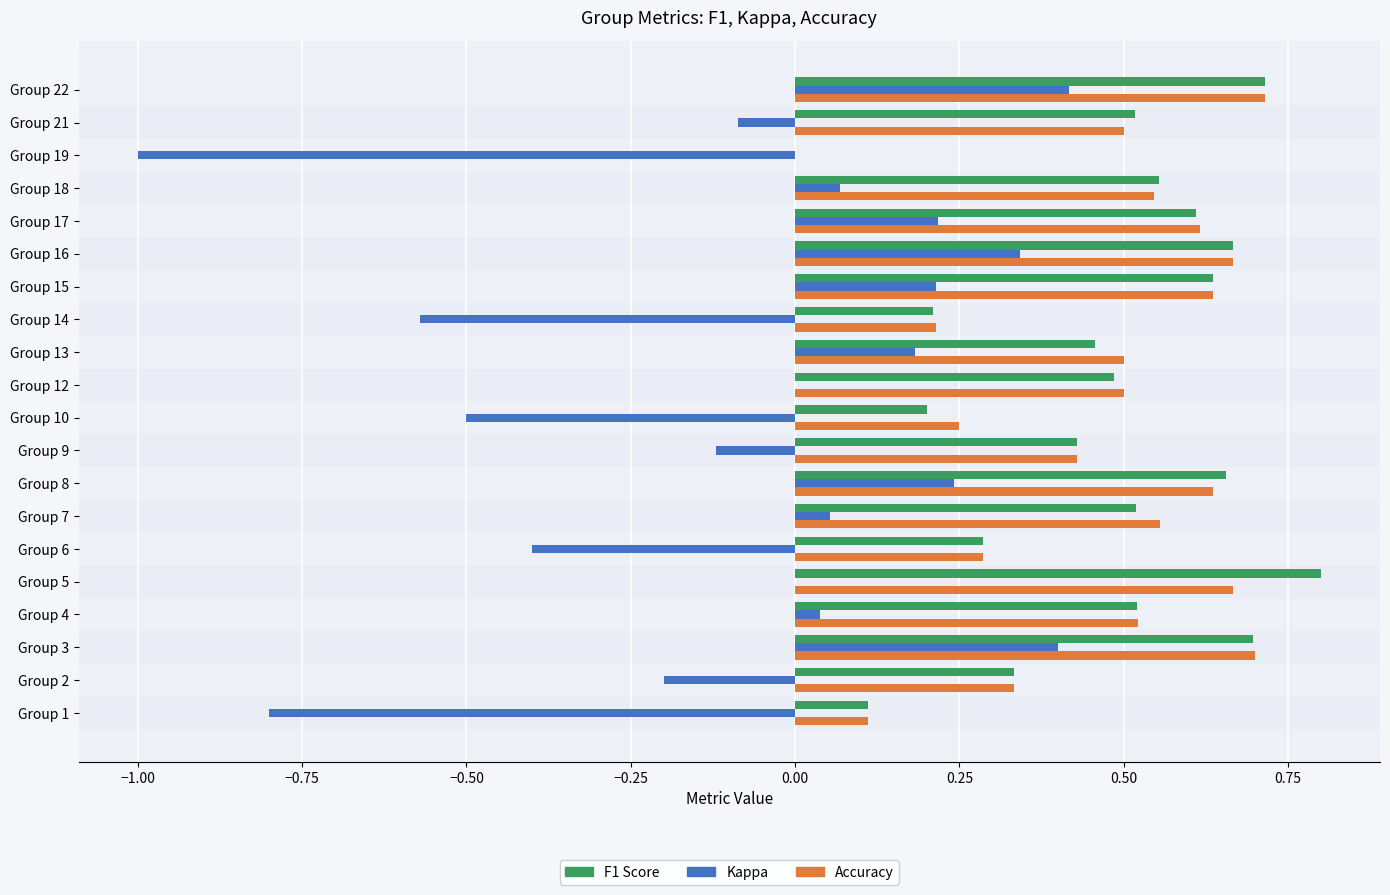

What is the greatest value displayed?

0.8